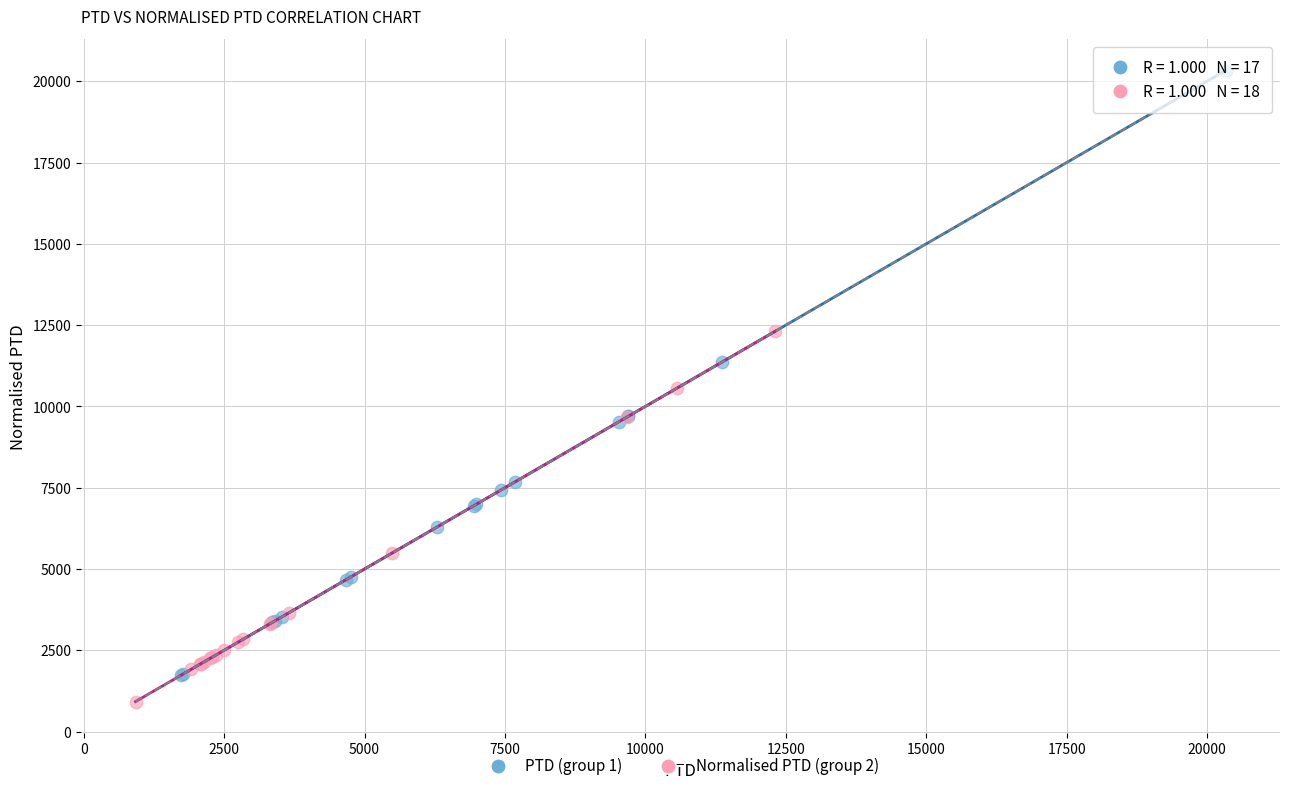

Which series contains the lowest Y value?

Normalised PTD (group 2)